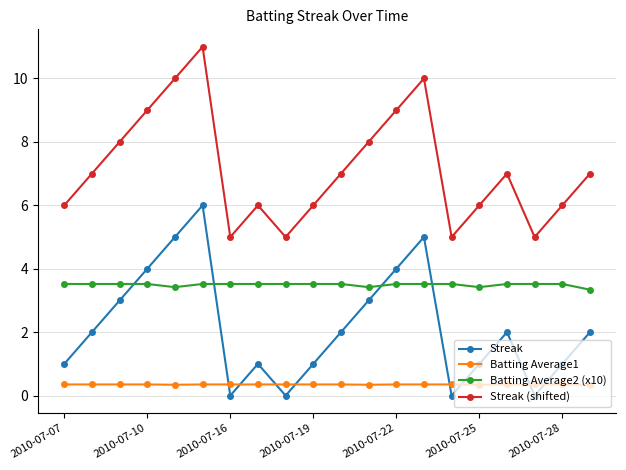

List the series in order of their peak value, highest first.

Streak (shifted), Streak, Batting Average2 (x10), Batting Average1